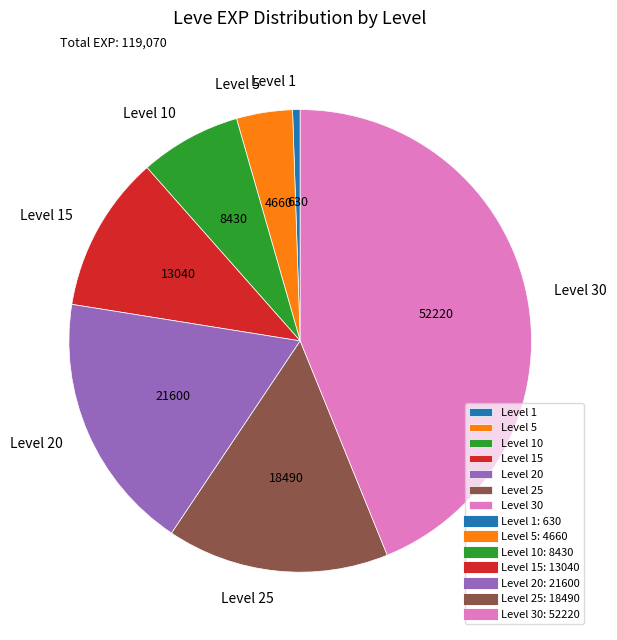

Is there any slice that represents more than half of the pie?

No